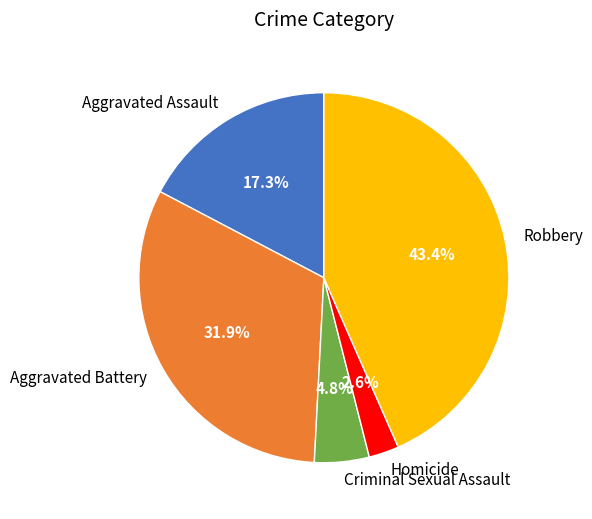

To the nearest percent, what portion does Criminal Sexual Assault represent?

5%